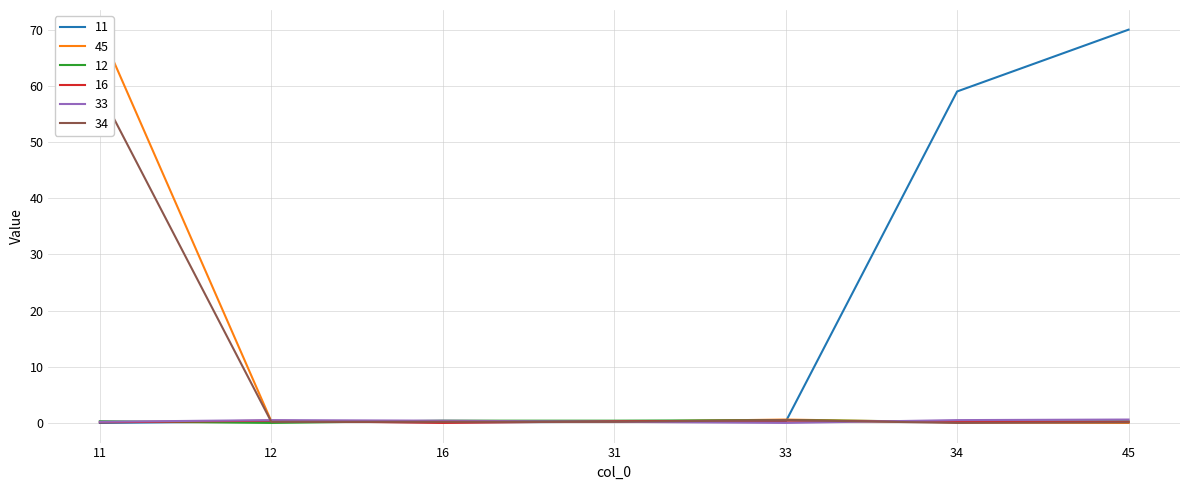

Reading left to right, transcribe all the data shown in this chart.

11: 11=0.0	12=0.3	16=0.1	31=0.2	33=0.2	34=59.0	45=70.0
45: 11=70.0	12=0.3	16=0.2	31=0.2	33=0.6	34=0.1	45=0.0
12: 11=0.3	12=0.0	16=0.4	31=0.4	33=0.5	34=0.2	45=0.3
16: 11=0.1	12=0.4	16=0.0	31=0.3	33=0.4	34=0.2	45=0.2
33: 11=0.2	12=0.5	16=0.4	31=0.2	33=0.0	34=0.5	45=0.6
34: 11=59.0	12=0.2	16=0.2	31=0.2	33=0.5	34=0.0	45=0.1